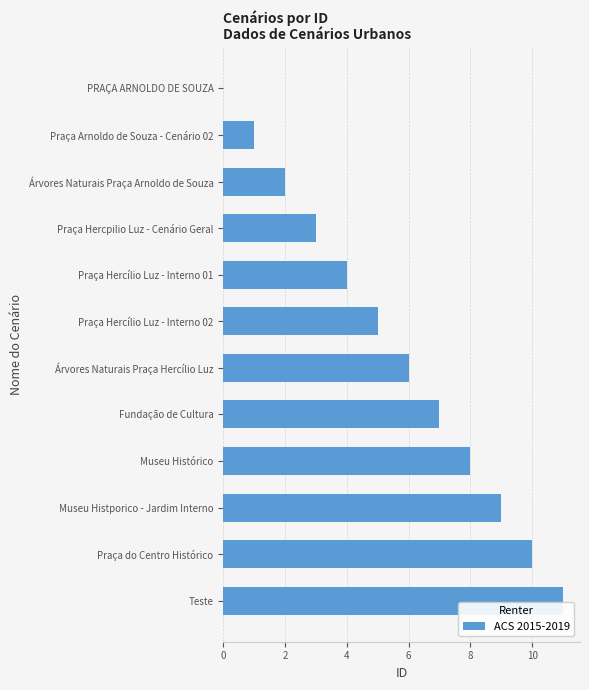

What is the greatest value displayed?

11